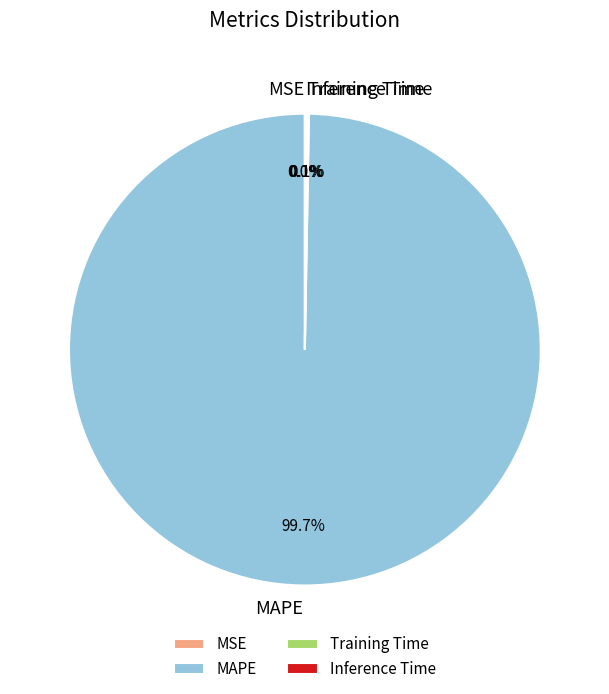

Which slice is the largest?

MAPE